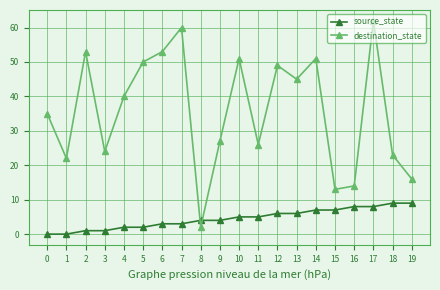

True or false: source_state has a value of 6 at 13.

True